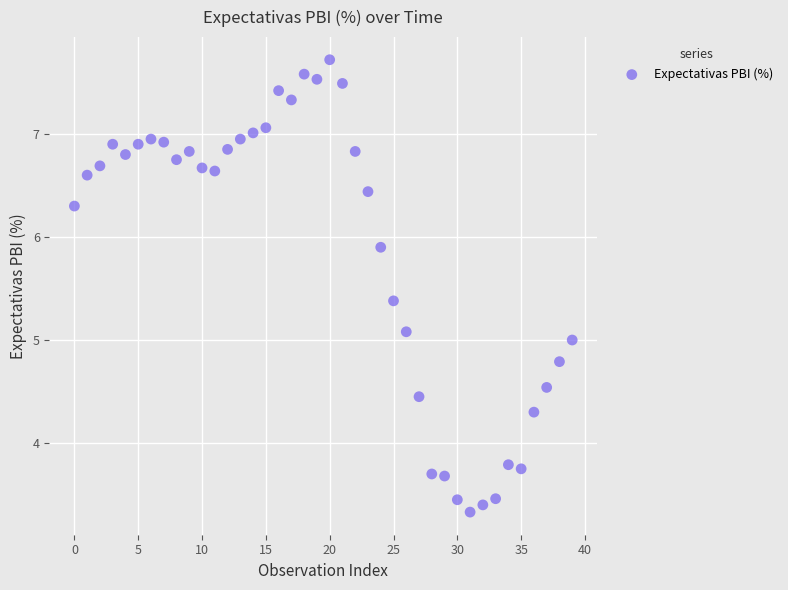

What is the range of Y values (max minus min)?

4.4